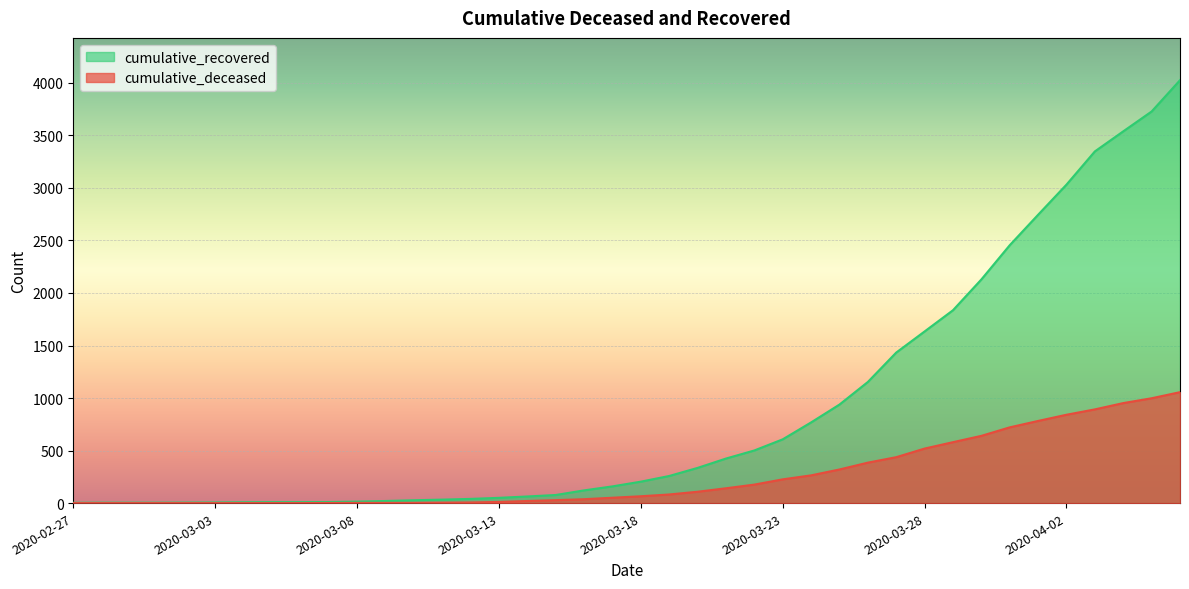

What value does the cumulative_recovered series have at 2020-03-25, to the nearest 100?

900